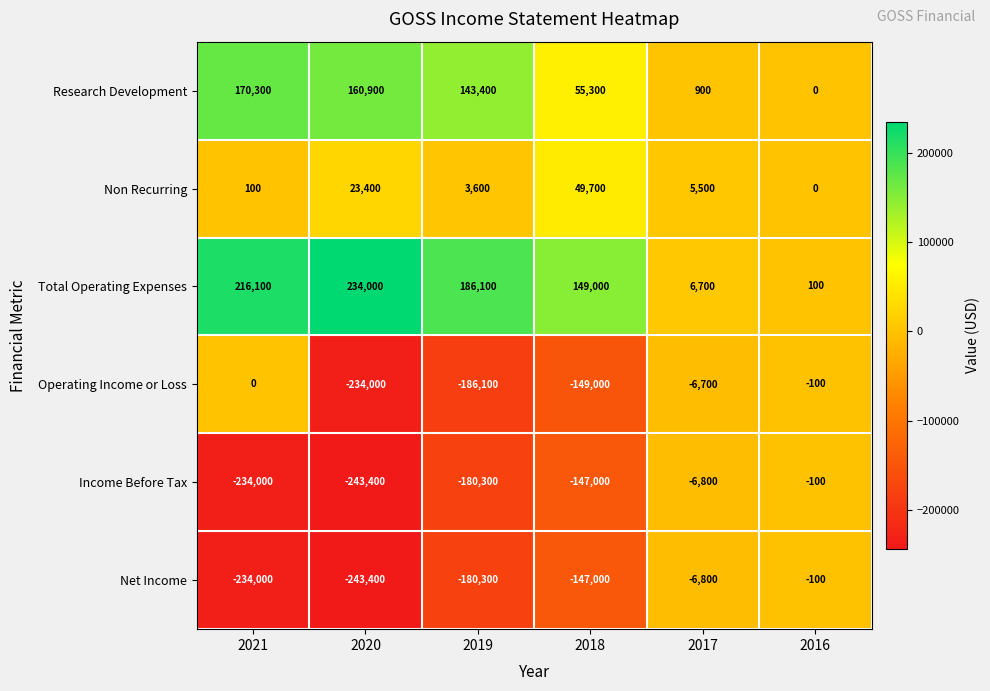

The value of Non Recurring at 2019 is 3600. True or false?

True